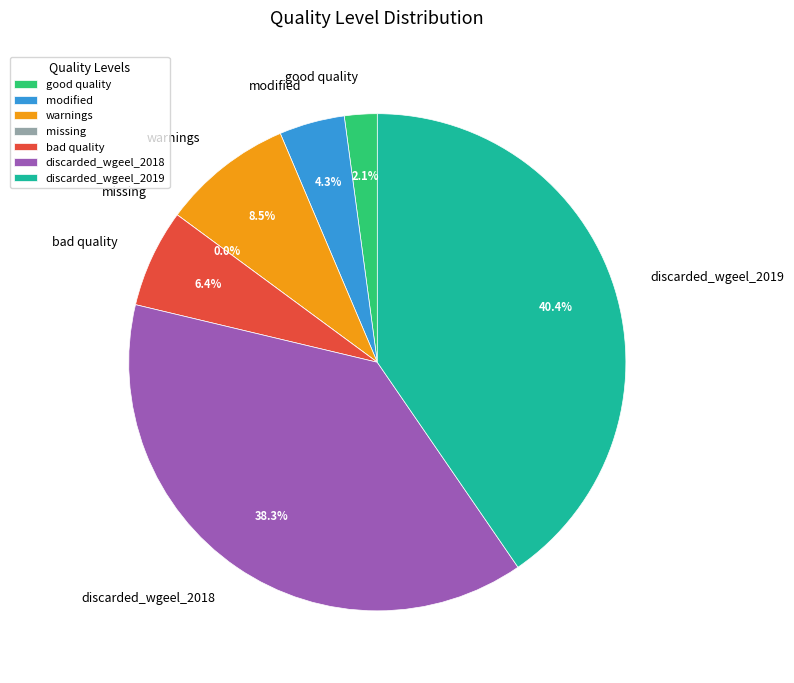

Is there any slice that represents more than half of the pie?

No